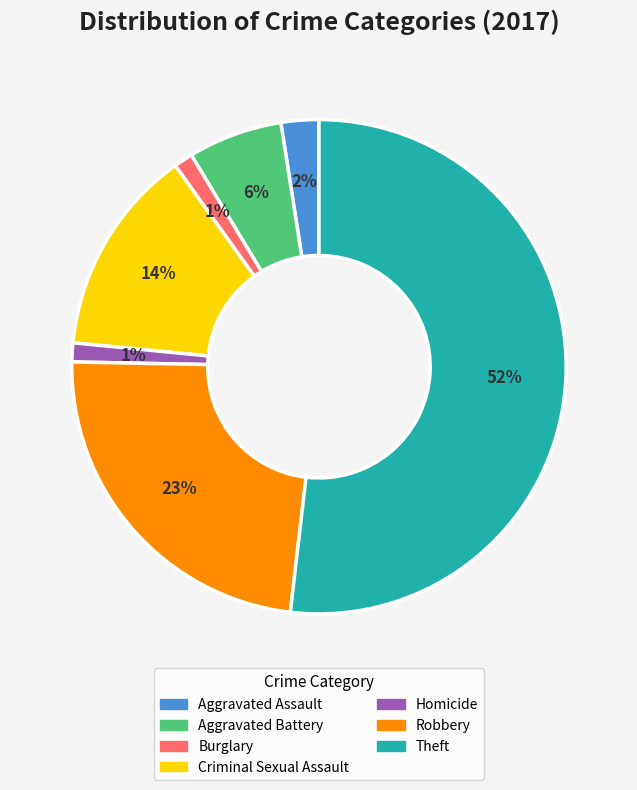

True or false: Robbery accounts for 15% of the total.

False